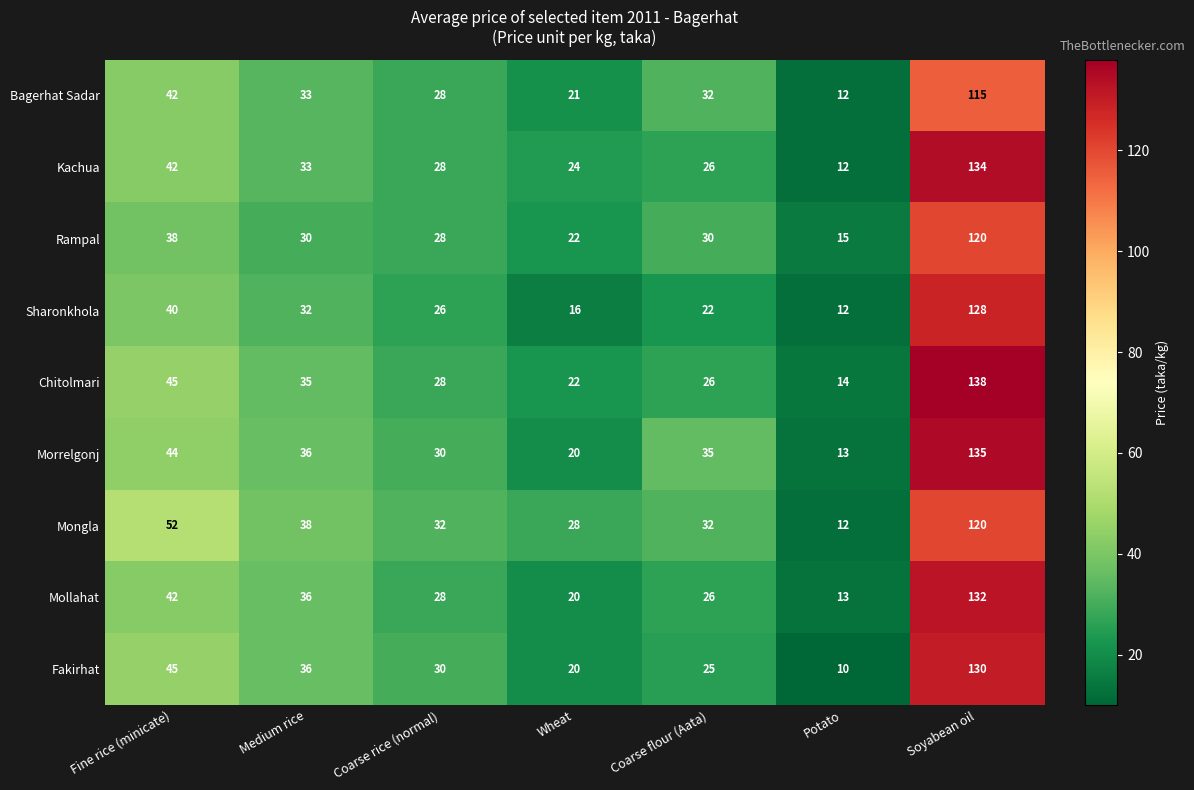

At which label is Kachua closest to 73?

Fine rice (minicate)